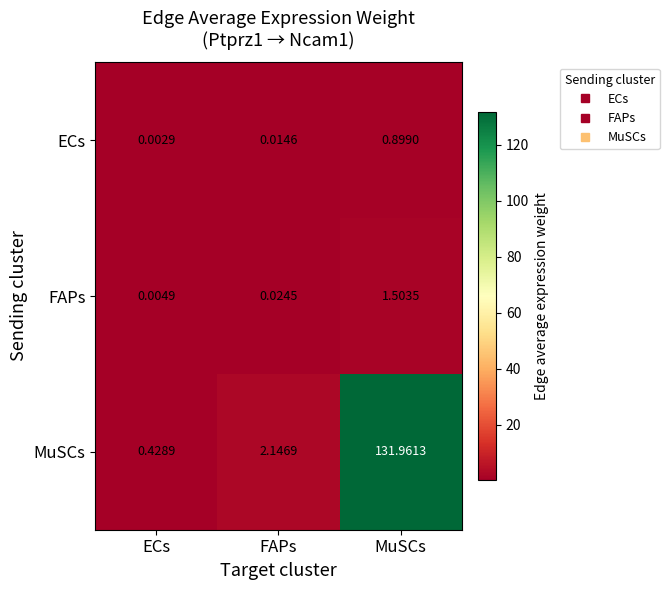

Which category has the lowest value in the MuSCs series?

ECs